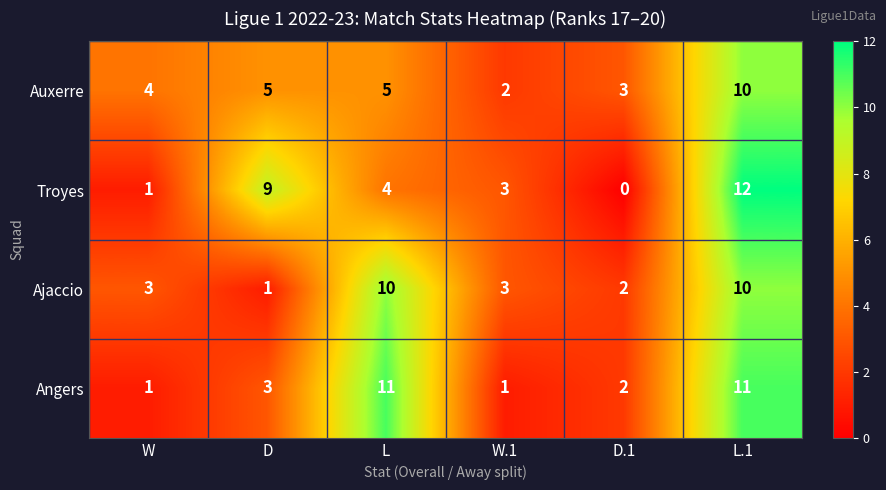

Read the Auxerre value at D.

5